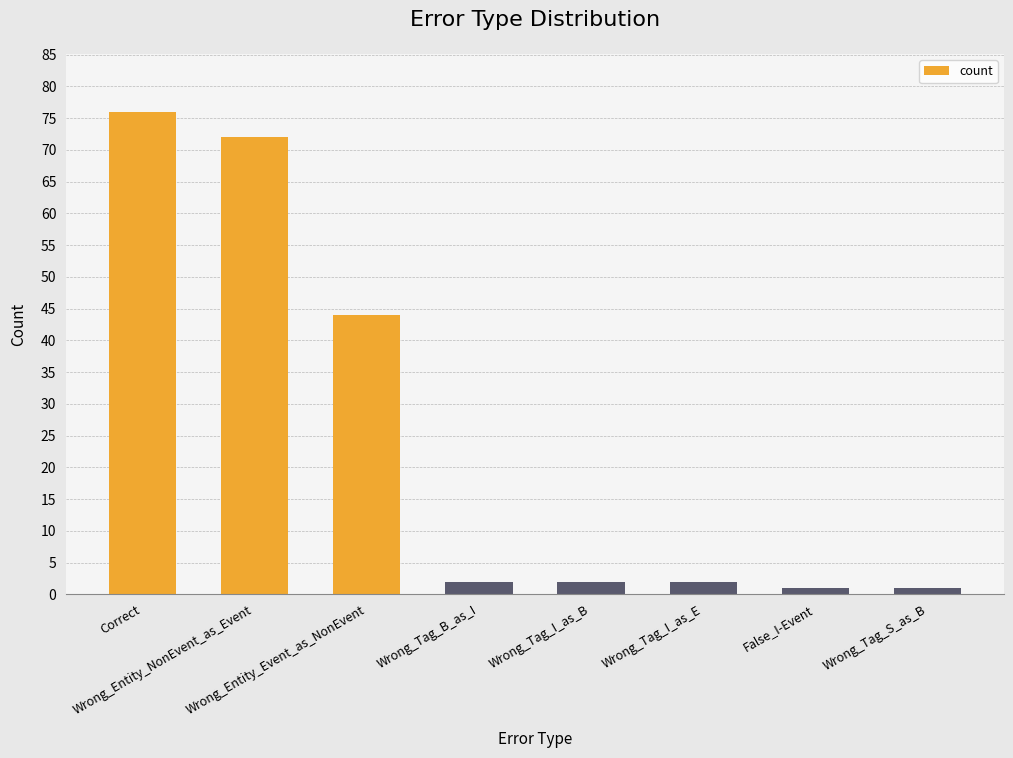

At which label does the data first exceed 2?

Correct